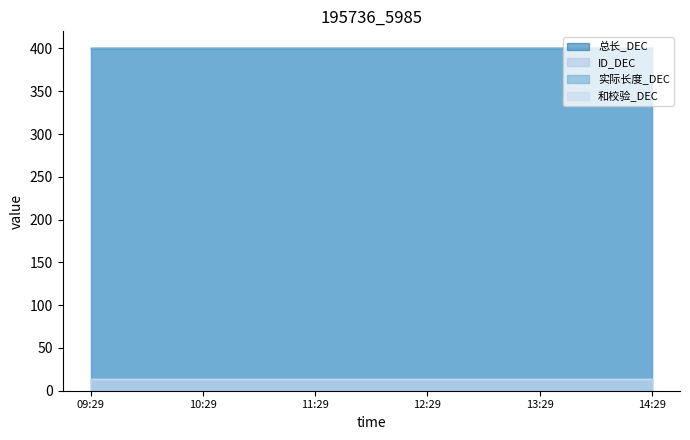

List the labels in order of 总长_DEC value, smallest first.

2025-03-04 09:29:35, 2025-03-04 10:29:35, 2025-03-04 11:29:35, 2025-03-04 12:29:35, 2025-03-04 13:29:35, 2025-03-04 14:29:35